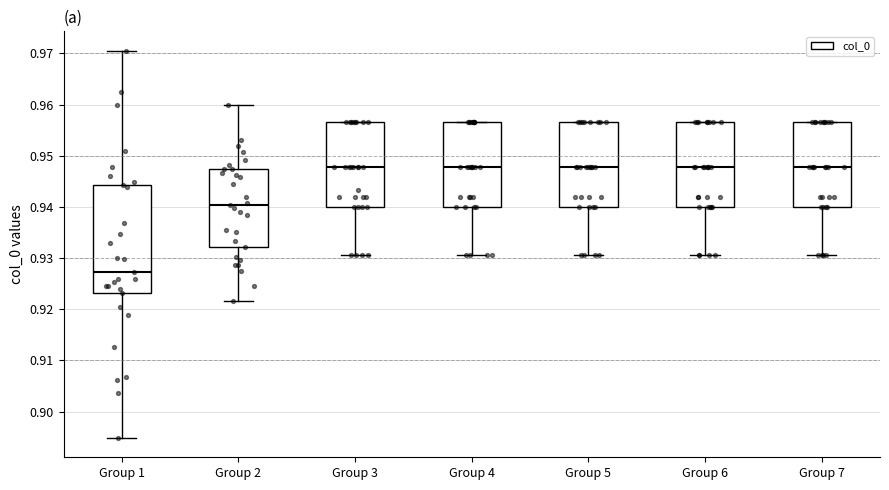

Reading left to right, transcribe this box plot: for each box, give where its median line is, the range the box spans, and where its two whiskers end, as read against the y-axis. The values are not printed on the chart, so give them approximately, as read against the axis.

Group 1: median 0.927, box 0.923 to 0.944, whiskers 0.895 to 0.971
Group 2: median 0.940, box 0.932 to 0.947, whiskers 0.922 to 0.960
Group 3: median 0.948, box 0.940 to 0.957, whiskers 0.931 to 0.957
Group 4: median 0.948, box 0.940 to 0.957, whiskers 0.931 to 0.957
Group 5: median 0.948, box 0.940 to 0.957, whiskers 0.931 to 0.957
Group 6: median 0.948, box 0.940 to 0.957, whiskers 0.931 to 0.957
Group 7: median 0.948, box 0.940 to 0.957, whiskers 0.931 to 0.957